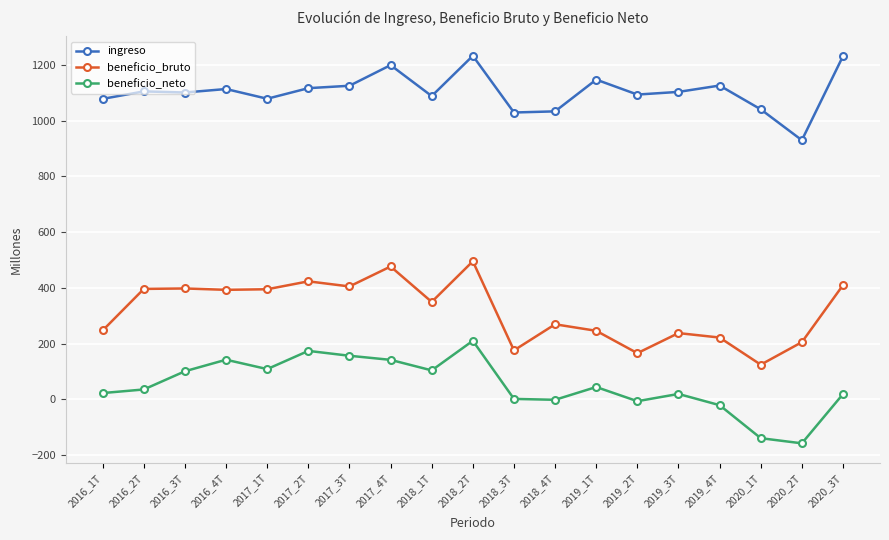

What is the spread (max minus min) of values at 2017_3T?

969.4